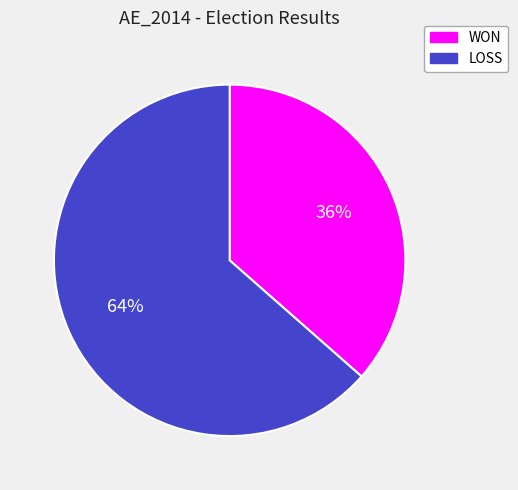

Rank the categories by value from highest to lowest.

LOSS, WON